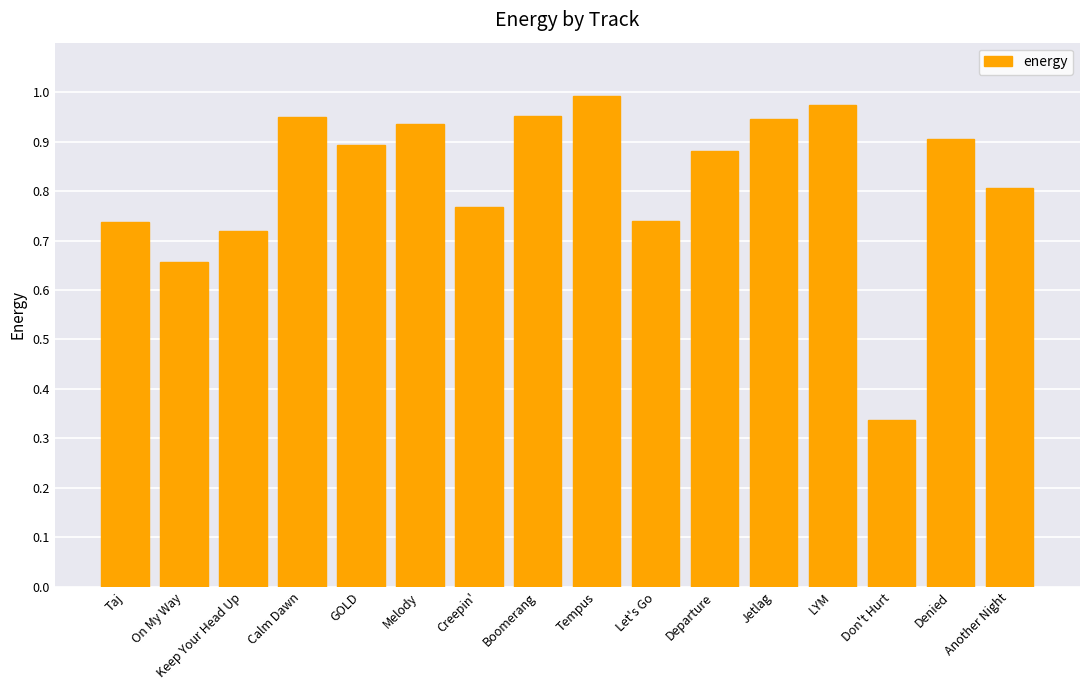

What is the sum of all values?

13.2